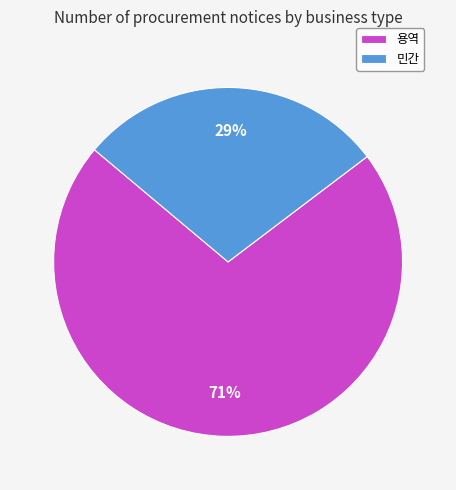

Which has a higher value, 용역 or 민간?

용역